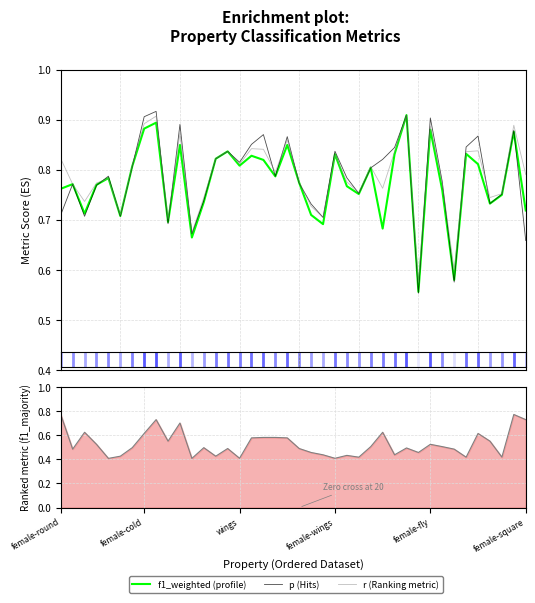

Reading left to right, list all the values displayed in this chart.

f1_weighted (profile): 0.8	0.8	0.7	0.8	0.8	0.7	0.8	0.9	0.9	0.7	0.8	0.7	0.7	0.8	0.8	0.8	0.8	0.8	0.8	0.8	0.8	0.7	0.7	0.8	0.8	0.8	0.8	0.7	0.8	0.9	0.6	0.9	0.8	0.6	0.8	0.8	0.7	0.7	0.9	0.7
p (Hits): 0.7	0.8	0.7	0.8	0.8	0.7	0.8	0.9	0.9	0.7	0.9	0.7	0.7	0.8	0.8	0.8	0.9	0.9	0.8	0.9	0.8	0.7	0.7	0.8	0.8	0.8	0.8	0.8	0.8	0.9	0.6	0.9	0.8	0.6	0.8	0.9	0.7	0.8	0.9	0.7
r (Ranking metric): 0.8	0.8	0.7	0.8	0.8	0.7	0.8	0.9	0.9	0.7	0.9	0.7	0.7	0.8	0.8	0.8	0.8	0.8	0.8	0.9	0.8	0.7	0.7	0.8	0.8	0.8	0.8	0.8	0.8	0.9	0.6	0.9	0.8	0.6	0.8	0.8	0.7	0.8	0.9	0.8
f1_majority: 0.8	0.5	0.6	0.5	0.4	0.4	0.5	0.6	0.7	0.6	0.7	0.4	0.5	0.4	0.5	0.4	0.6	0.6	0.6	0.6	0.5	0.5	0.4	0.4	0.4	0.4	0.5	0.6	0.4	0.5	0.5	0.5	0.5	0.5	0.4	0.6	0.6	0.4	0.8	0.7